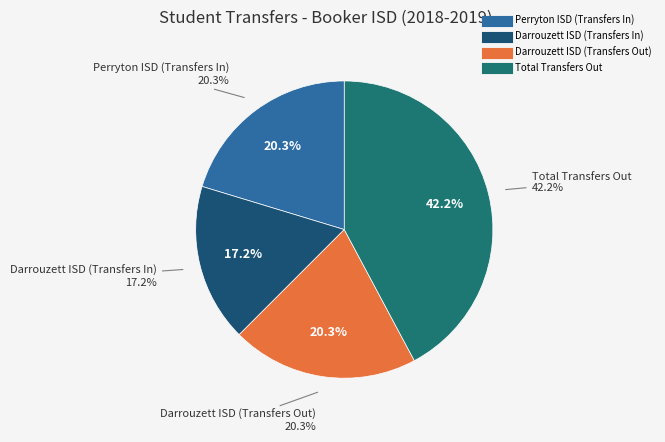

How many slices are in this pie chart?

4